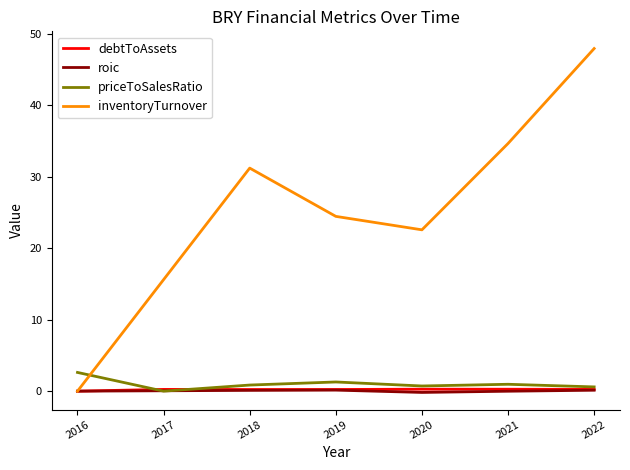

True or false: priceToSalesRatio has more than 0 interior local peaks.

True